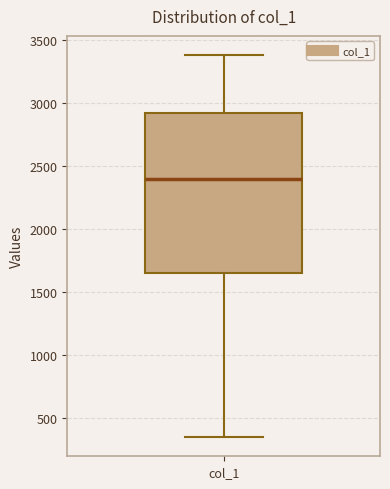

Where does the upper whisker of the box for col_1 end on the y-axis? The values are not printed on the chart, so give them approximately, as read against the axis.

3400